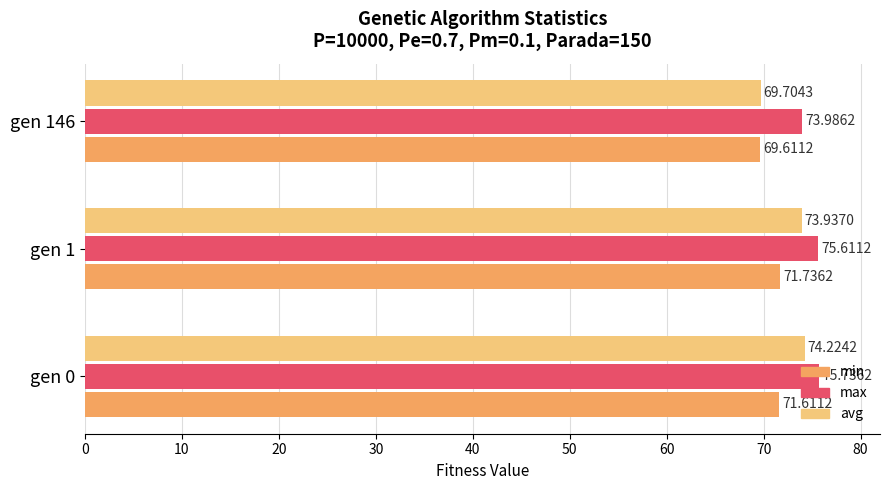

At which category is the sum across all series the highest?

gen 0